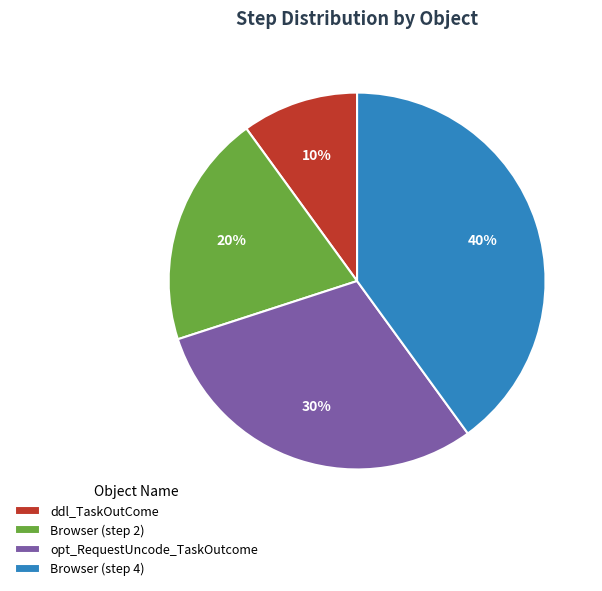

Is there any slice that represents more than half of the pie?

No